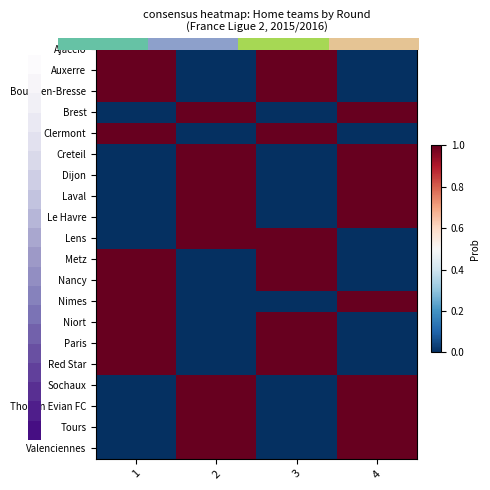

How many data points does each series have?

4